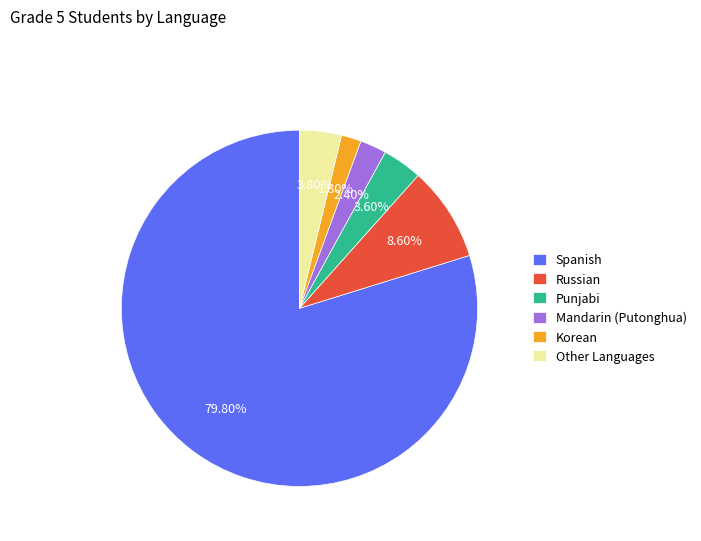

What percentage do Russian and Mandarin (Putonghua) together represent?

11.0%